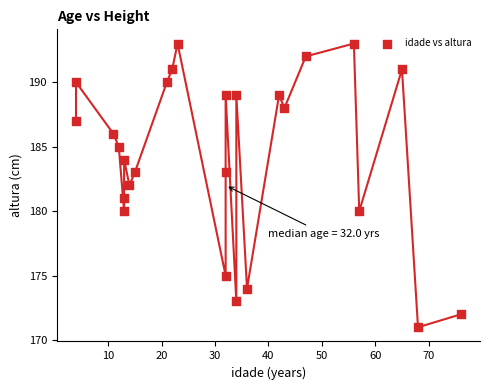

What is the range of X values (max minus min)?

72